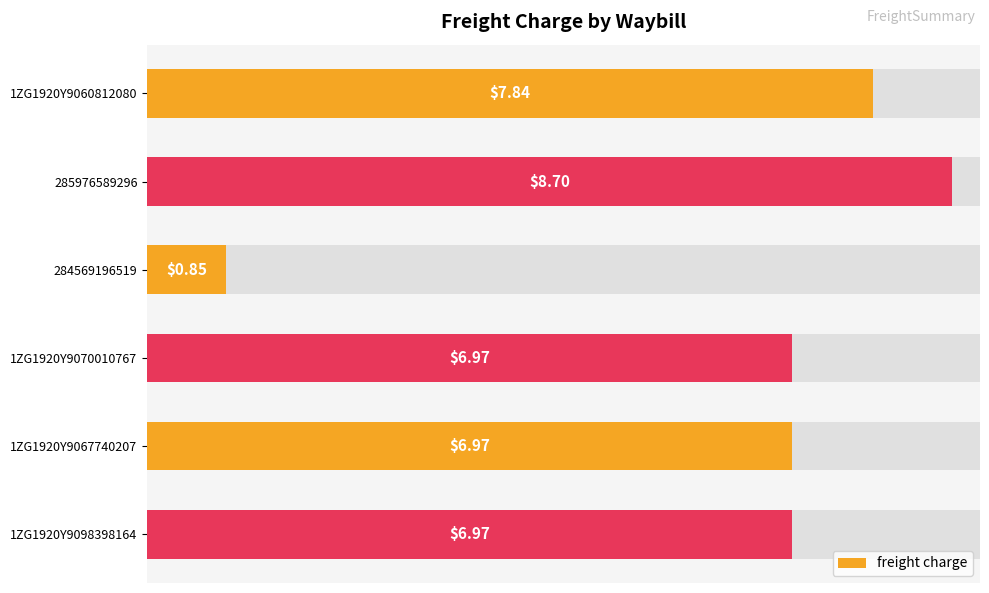

Does the chart contain any negative values?

No